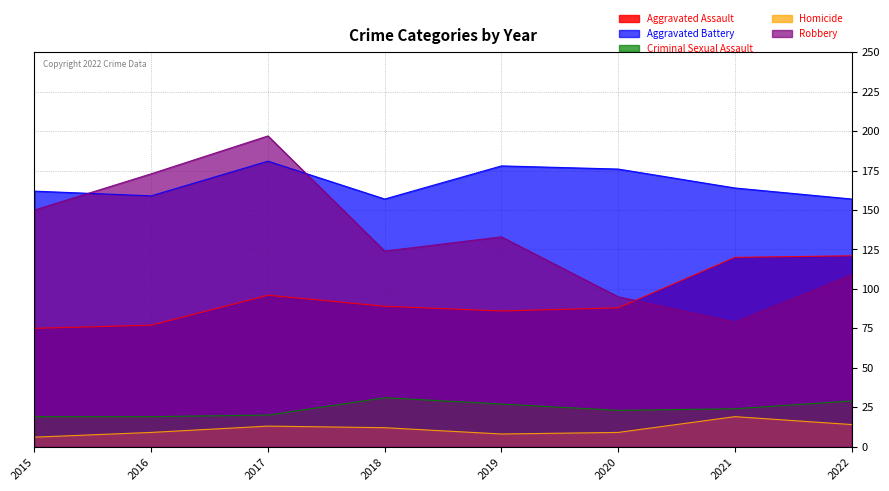

What is the maximum value for Aggravated Battery?

181